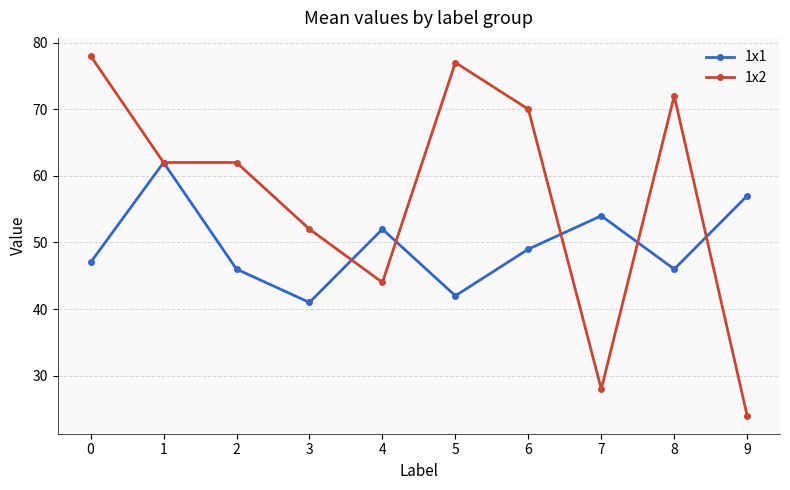

Is the value of 1x2 at 6 greater than the value of 1x1 at 3?

Yes